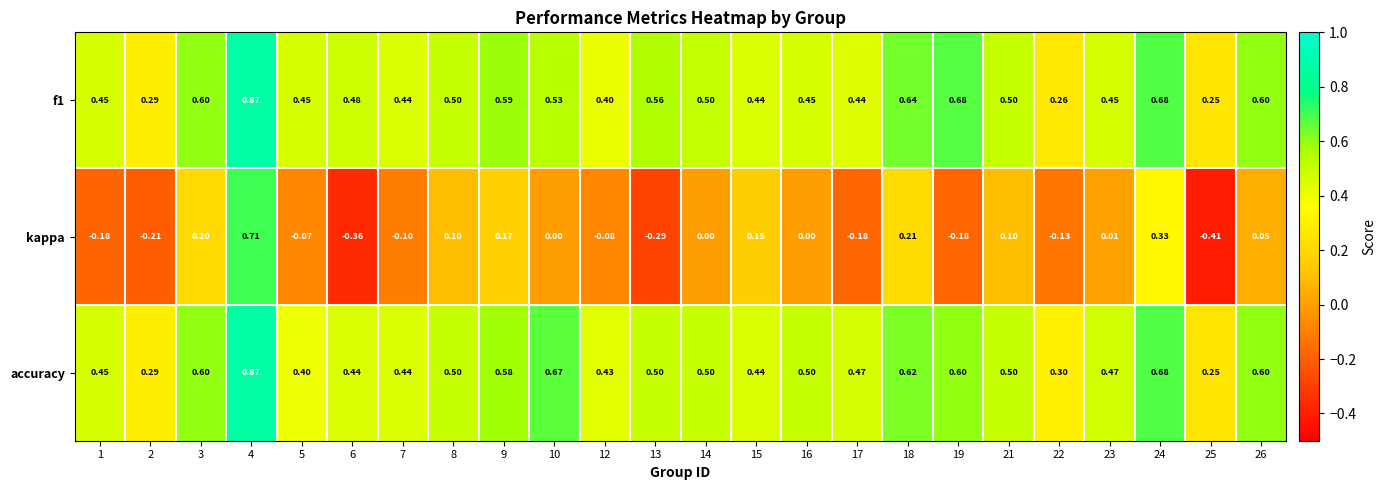

How many categories are shown in the chart?

24